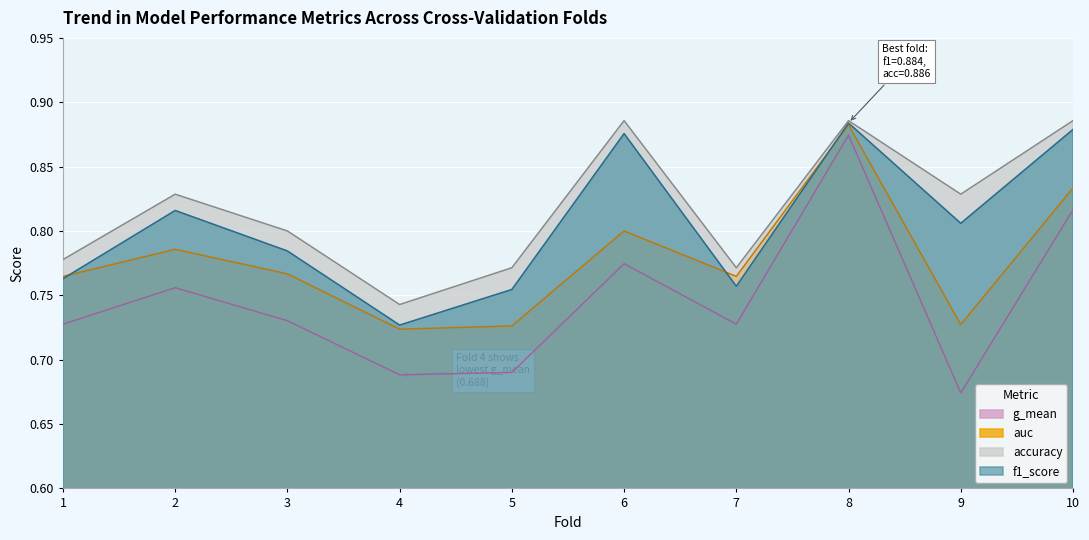

Does the chart display data point markers on the line(s)?

No